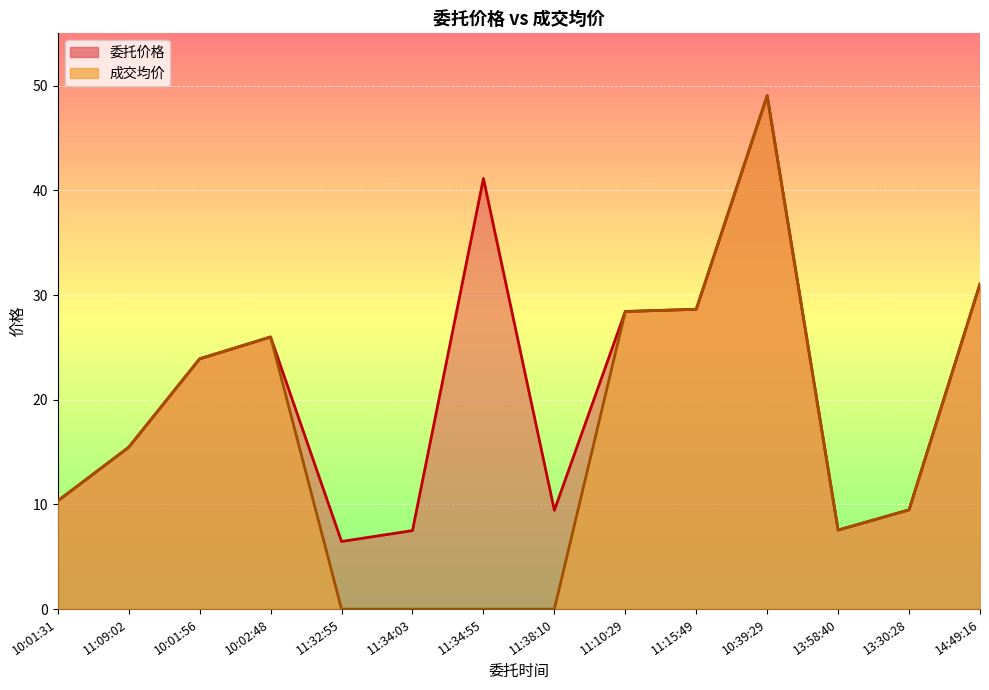

The 成交均价 series shows 7.3 at 10:01:56. True or false?

False